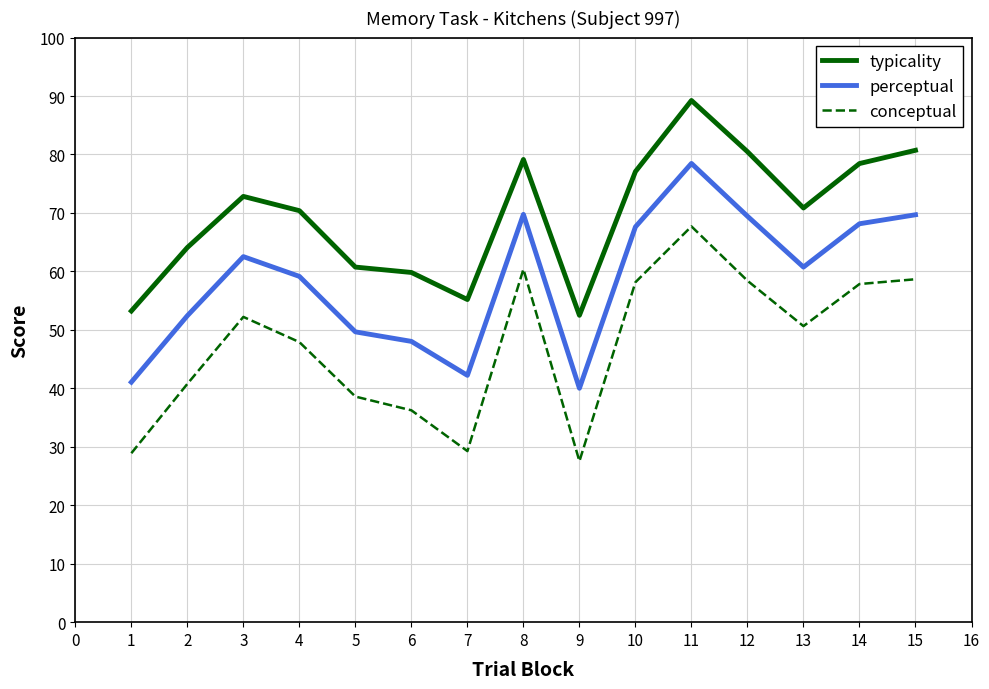

Which series has the largest range (max minus min)?

conceptual